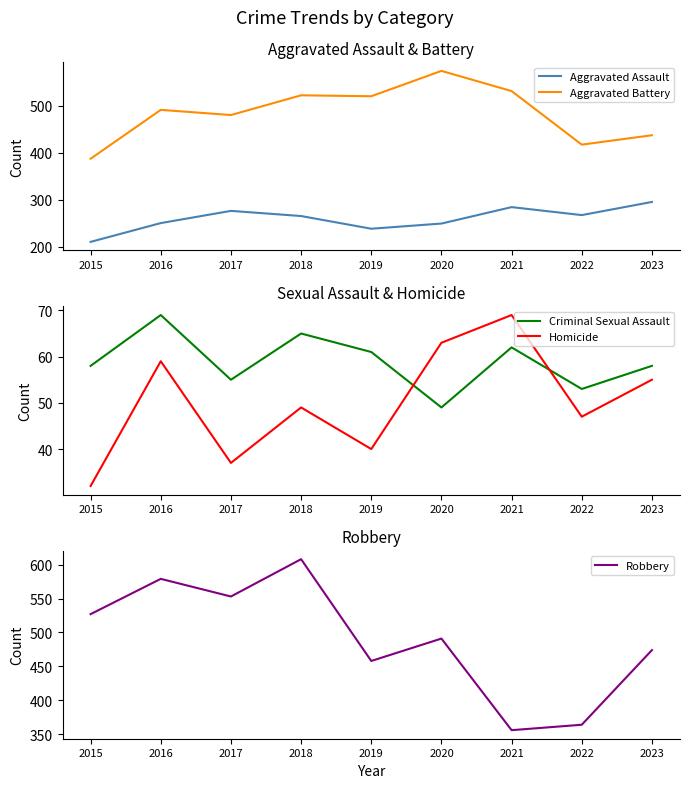

Reading right to left, extract all data points from this chart.

Aggravated Assault: 295	267	284	249	238	265	276	250	210
Aggravated Battery: 437	417	531	574	520	522	480	491	387
Criminal Sexual Assault: 58	53	62	49	61	65	55	69	58
Homicide: 55	47	69	63	40	49	37	59	32
Robbery: 474	364	356	491	458	608	553	579	527